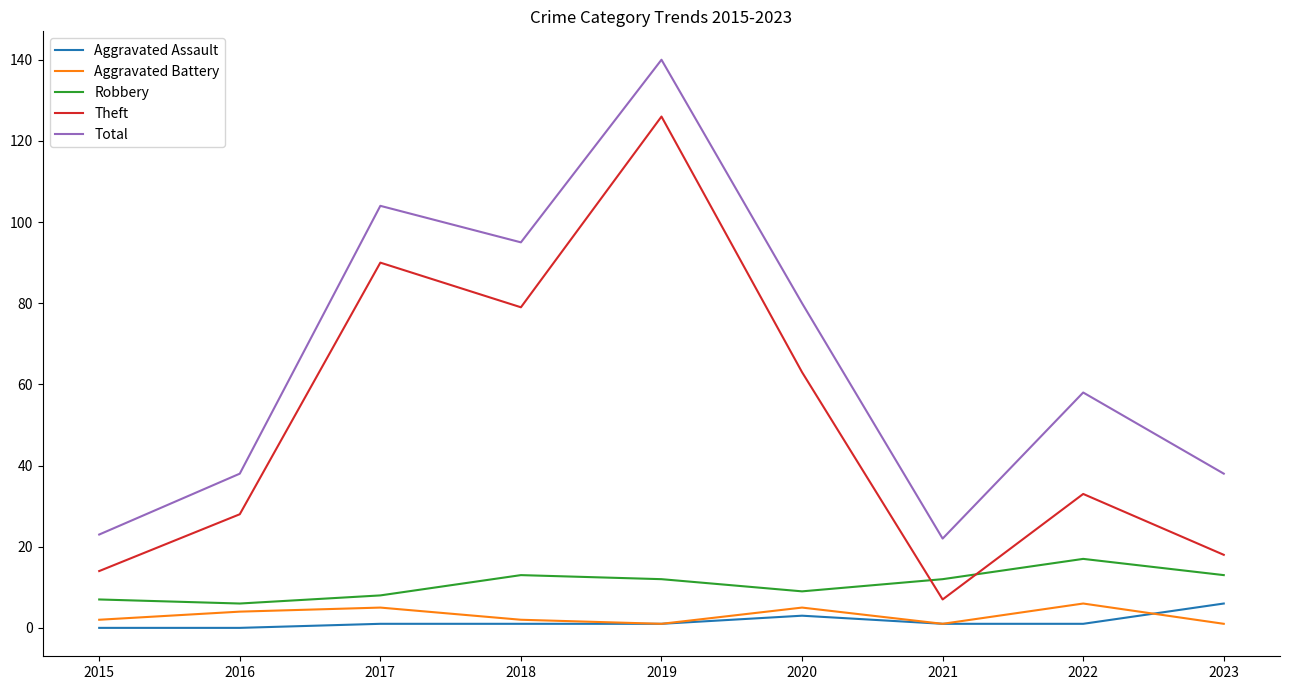

Between which two adjacent categories do Theft and Robbery first intersect?

2020 and 2021